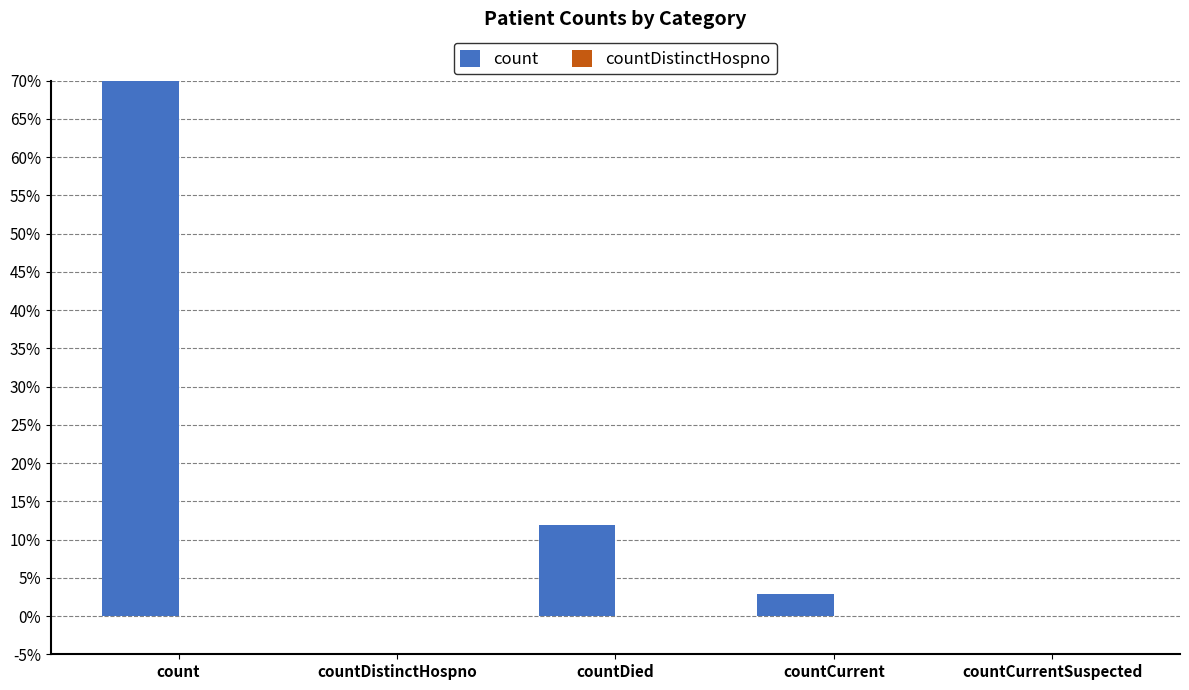

The value of count at countCurrentSuspected is -0.5. True or false?

False